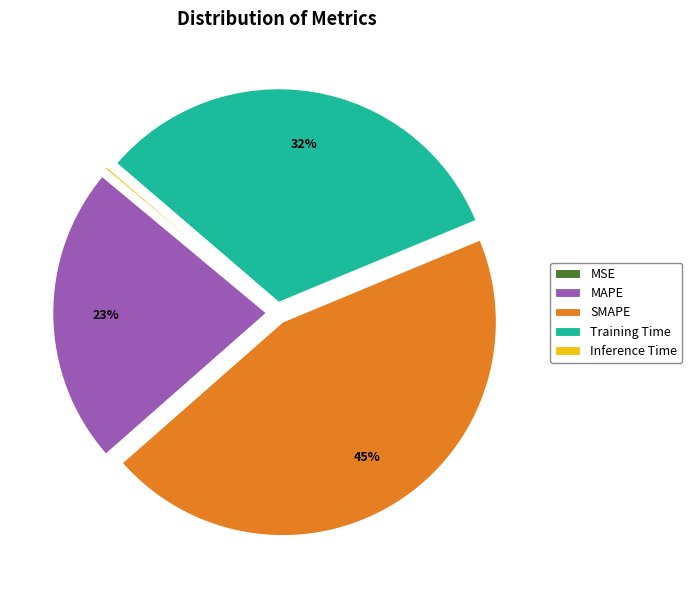

Is the sum of SMAPE and Training Time greater than half?

Yes